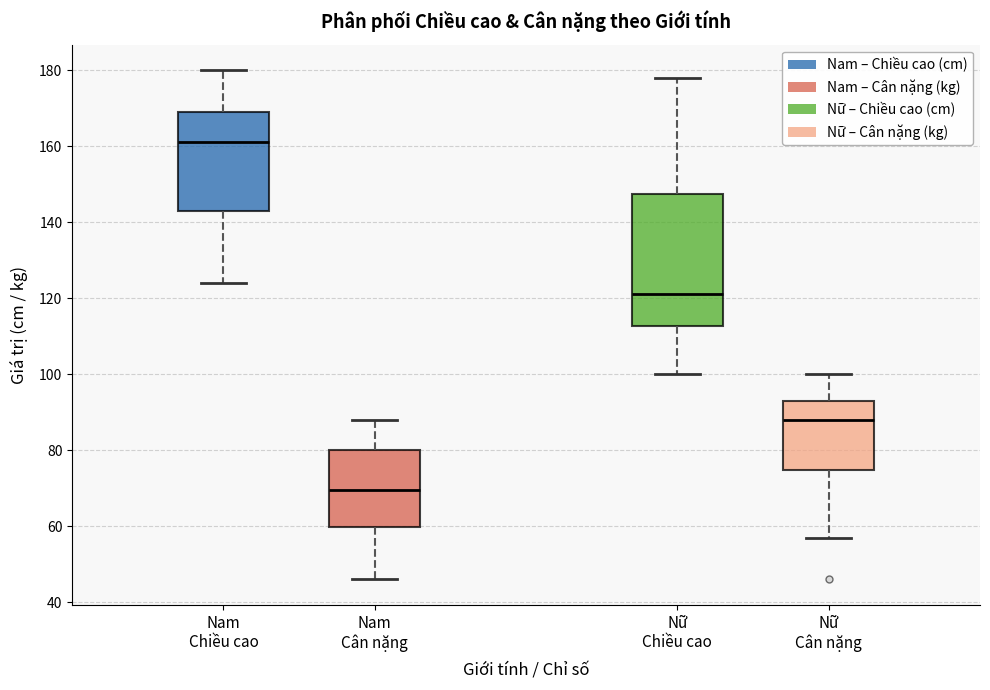

Reading left to right, transcribe this box plot: for each box, give where its median line is, the range the box spans, and where its two whiskers end, as read against the y-axis. The values are not printed on the chart, so give them approximately, as read against the axis.

Nam Chiều cao: median 162, box 144 to 170, whiskers 124 to 180
Nam Cân nặng: median 70, box 60 to 80, whiskers 46 to 88
Nữ Chiều cao: median 122, box 112 to 148, whiskers 100 to 178
Nữ Cân nặng: median 88, box 74 to 94, whiskers 58 to 100